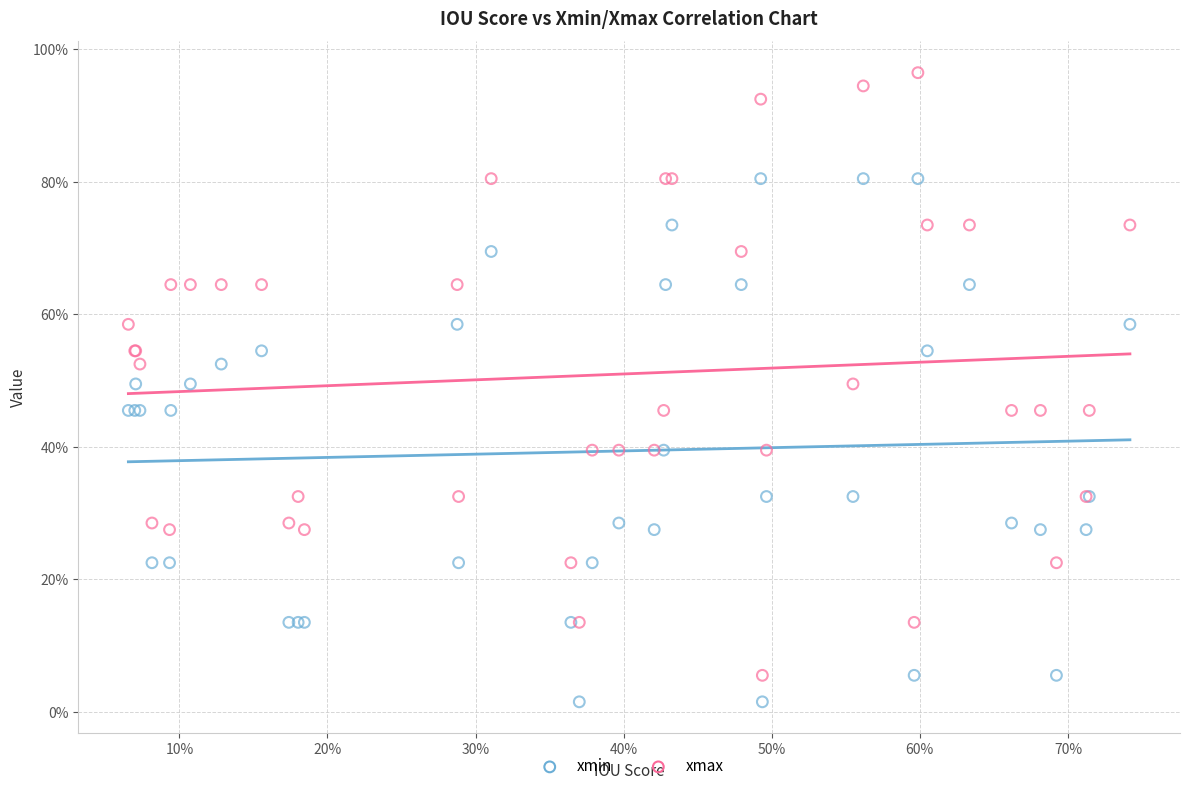

What are all the series names shown in the legend?

xmin, xmax